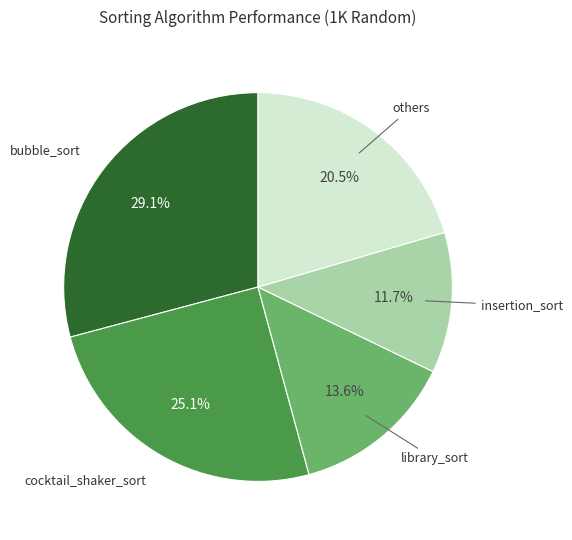

Is there a majority slice in this chart?

No